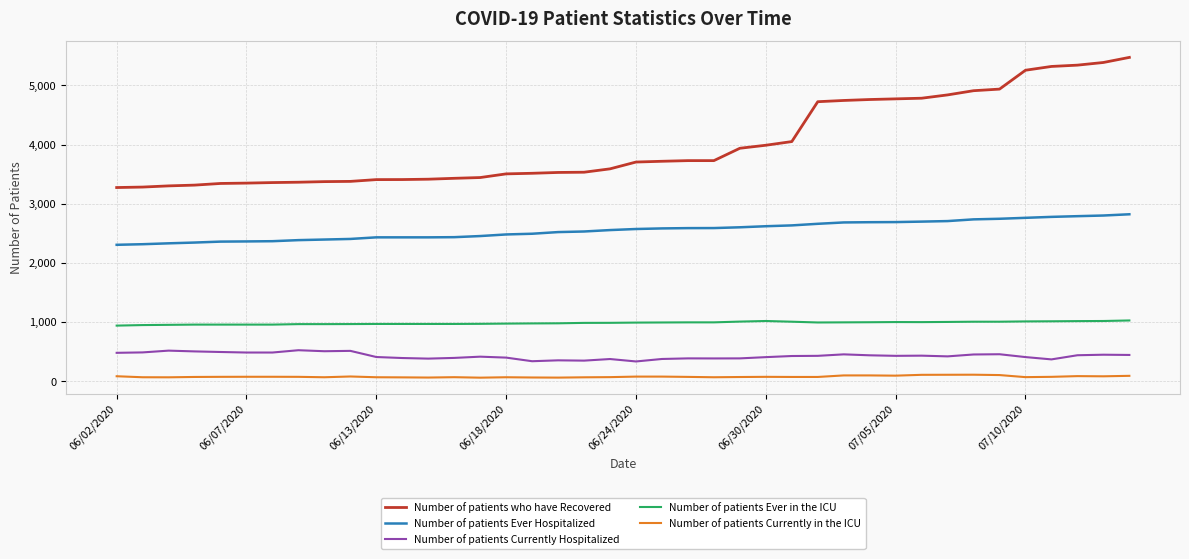

True or false: Number of patients Ever Hospitalized and Number of patients Currently Hospitalized cross at least once.

False